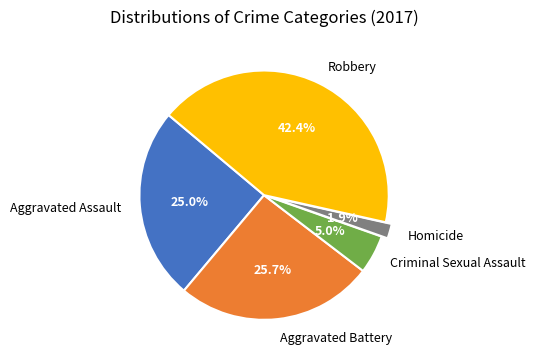

Is the sum of Aggravated Assault and Homicide greater than half?

No